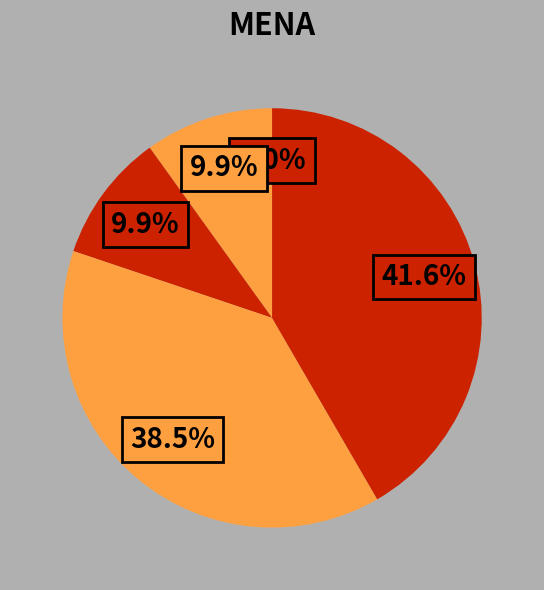

Count the number of slices in the pie.

5